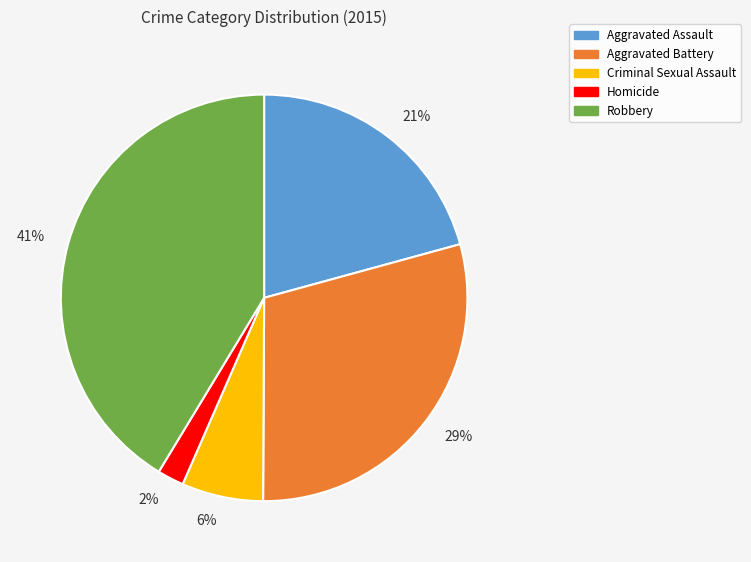

How many segments does this pie chart have?

5